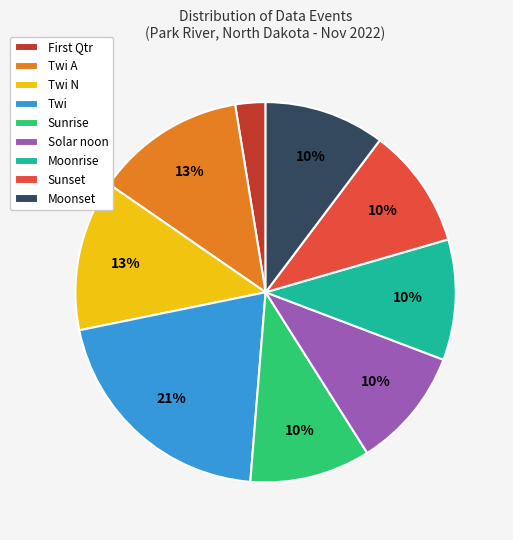

To the nearest percent, what is the difference between the largest and smallest slice percentages?

18%